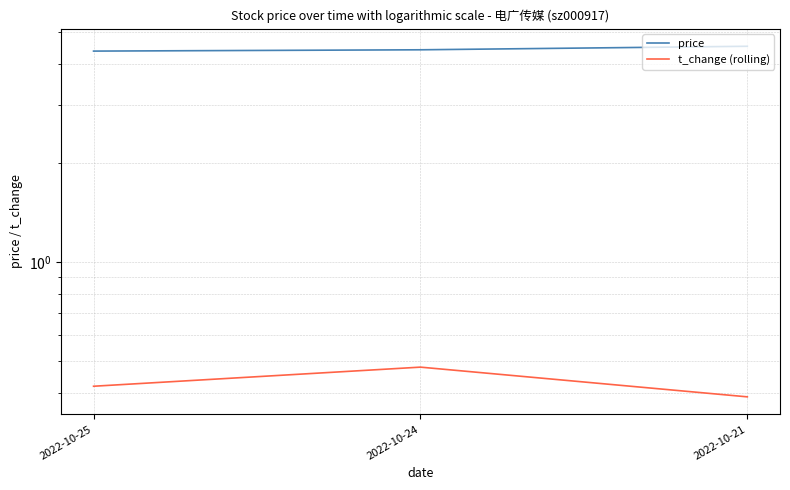

List the series in order of their peak value, highest first.

price, t_change (rolling)